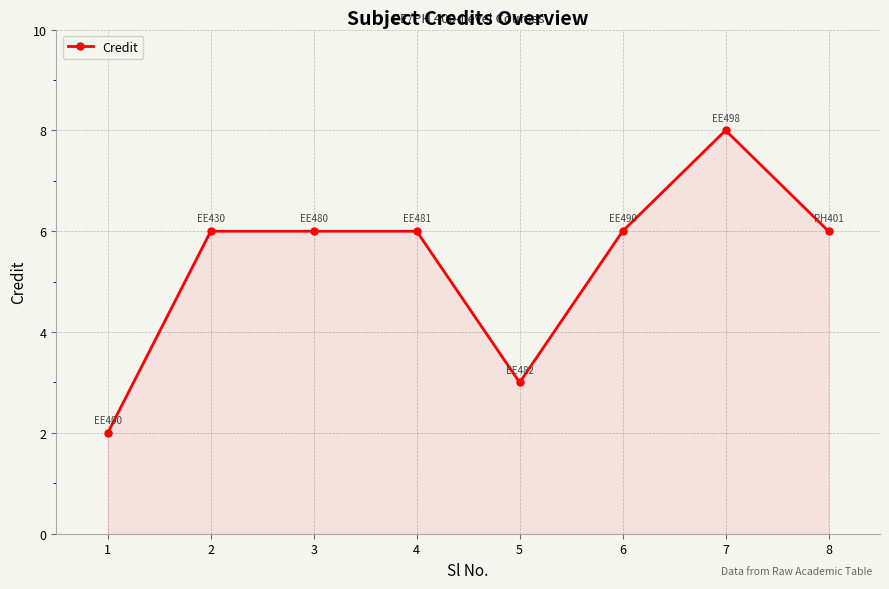

How many data points does each series have?

8